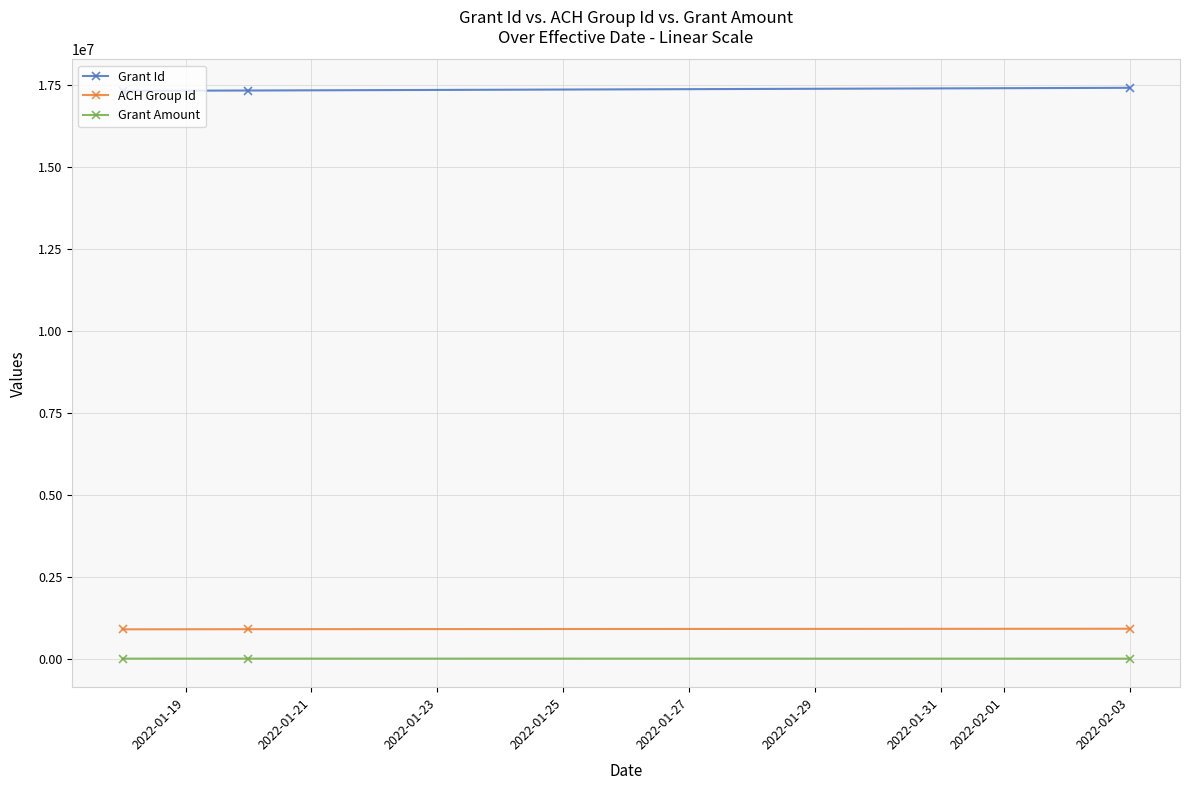

What is the sum of all ACH Group Id values?

2703809